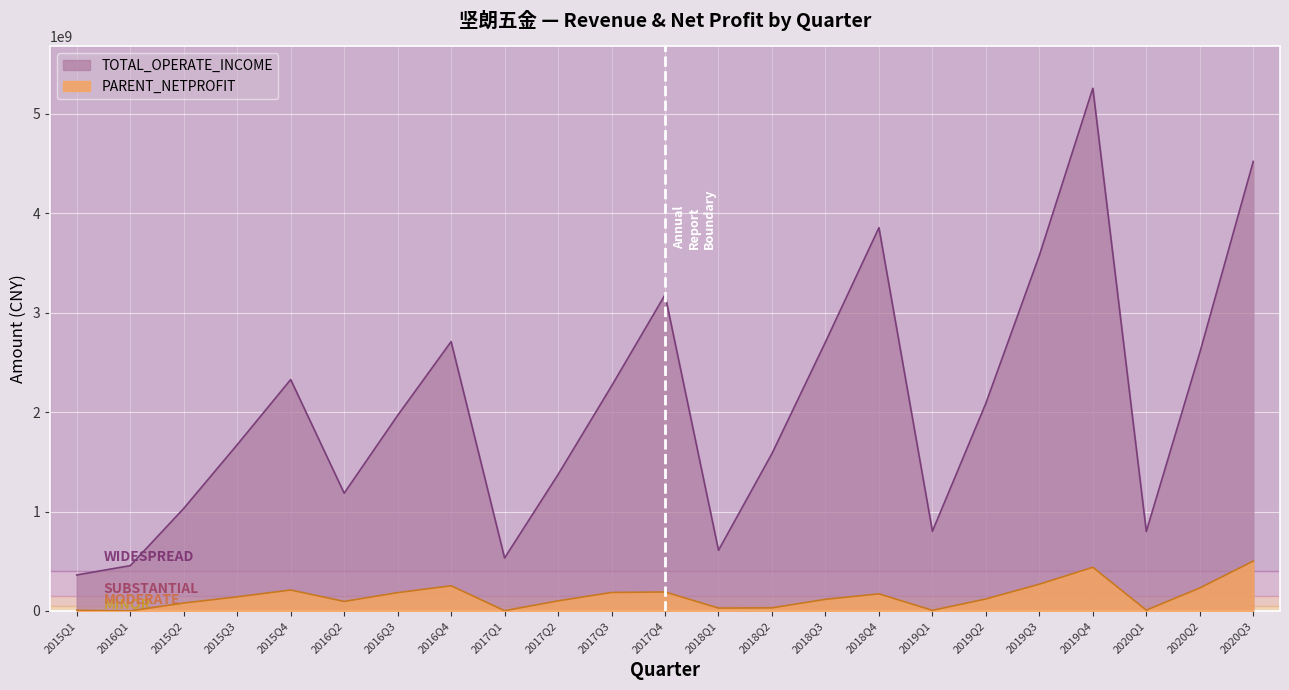

True or false: TOTAL_OPERATE_INCOME and PARENT_NETPROFIT intersect in this chart.

False